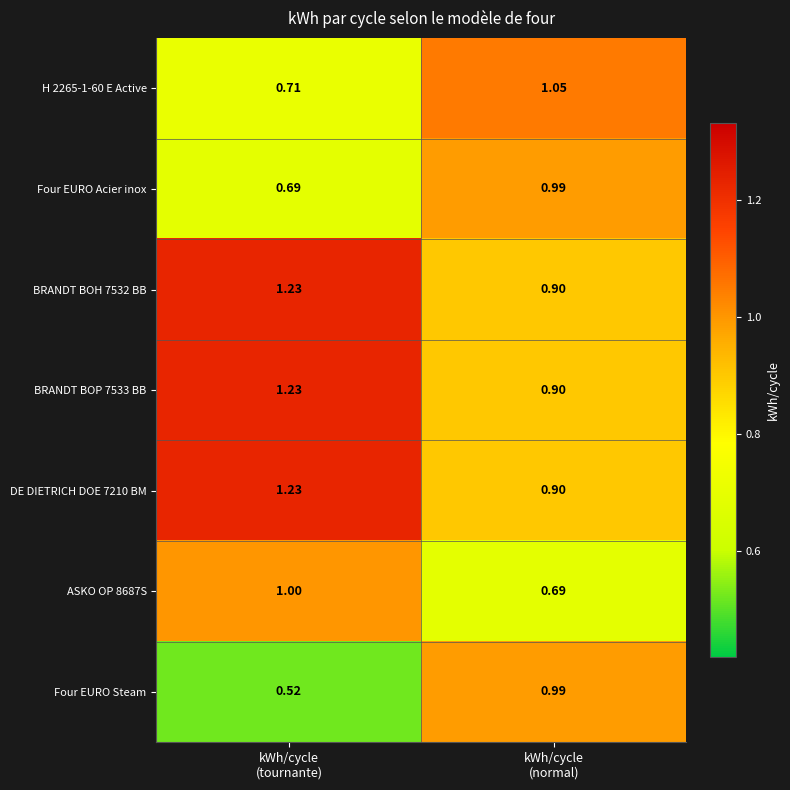

Which series has the largest range (max minus min)?

Four EURO Steam